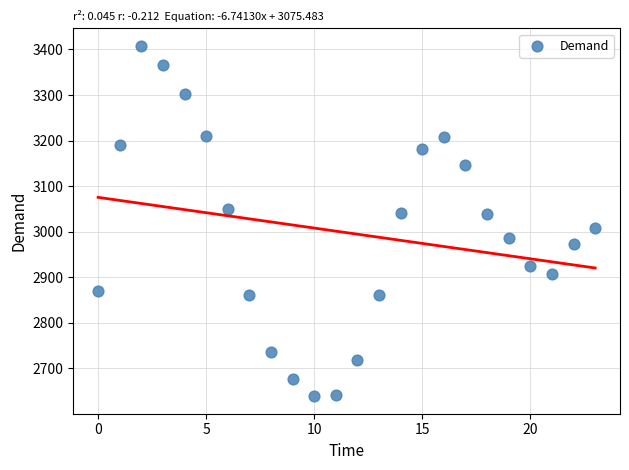

What is the range of Y values (max minus min)?

769